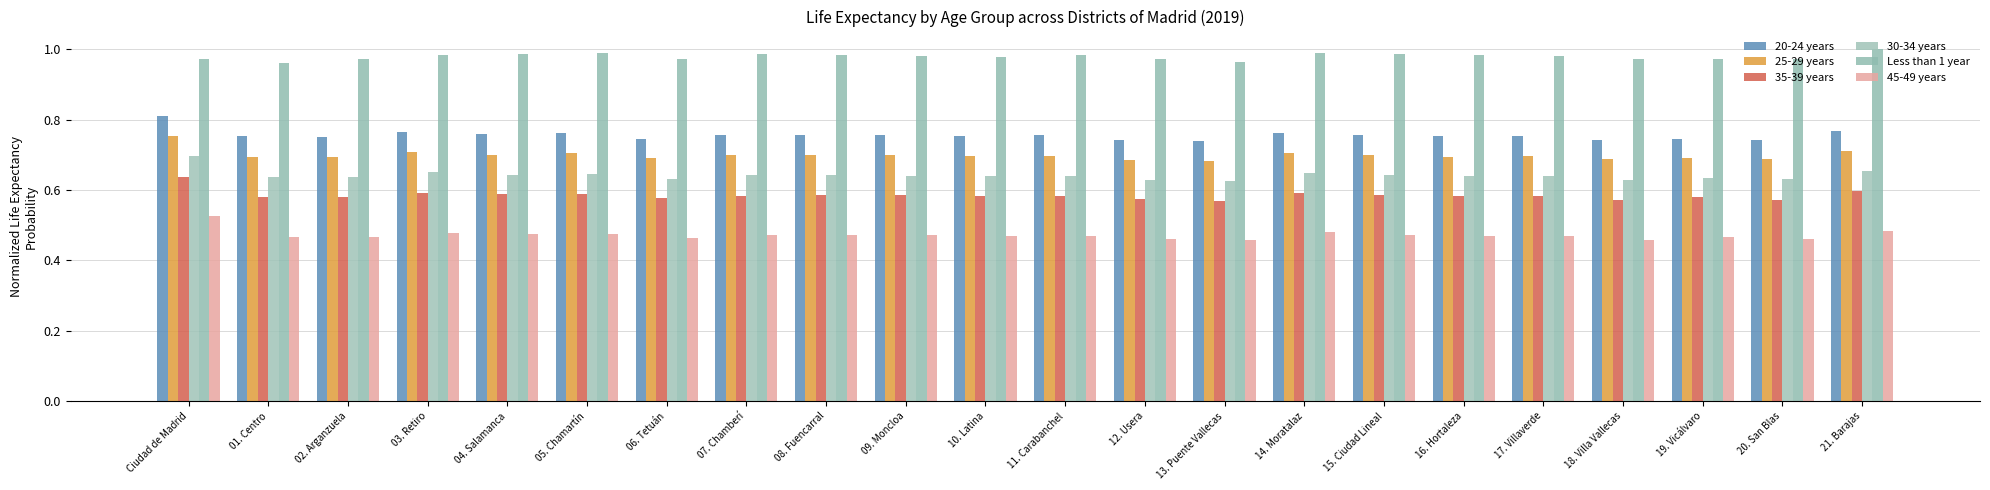

What is the sum of all 20-24 years values?

16.6